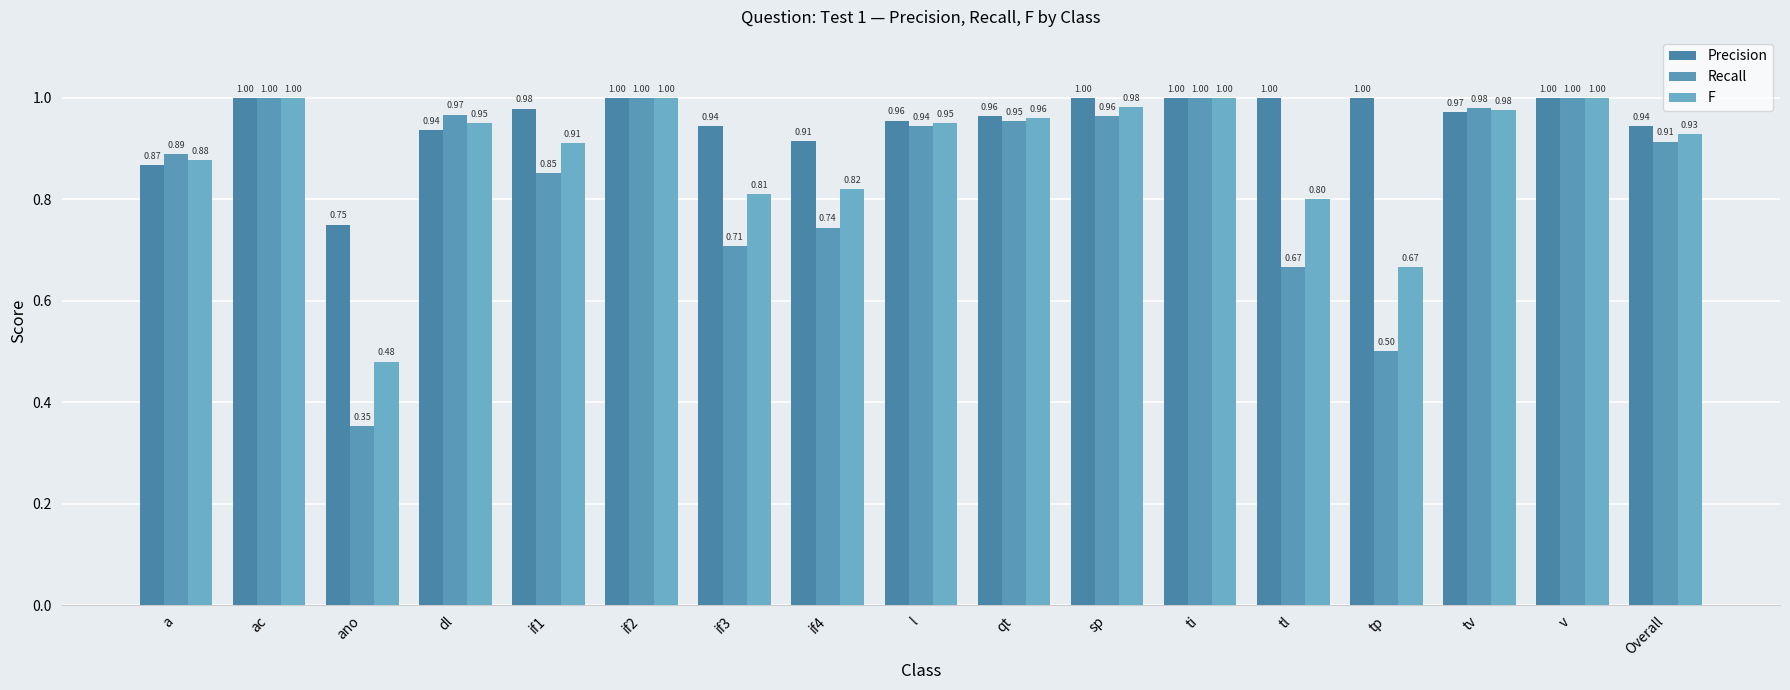

Reading left to right, transcribe all the data shown in this chart.

Precision: a=0.9	ac=1.0	ano=0.8	dl=0.9	if1=1.0	if2=1.0	if3=0.9	if4=0.9	l=1.0	qt=1.0	sp=1.0	ti=1.0	tl=1.0	tp=1.0	tv=1.0	v=1.0	Overall=0.9
Recall: a=0.9	ac=1.0	ano=0.4	dl=1.0	if1=0.9	if2=1.0	if3=0.7	if4=0.7	l=0.9	qt=1.0	sp=1.0	ti=1.0	tl=0.7	tp=0.5	tv=1.0	v=1.0	Overall=0.9
F: a=0.9	ac=1.0	ano=0.5	dl=1.0	if1=0.9	if2=1.0	if3=0.8	if4=0.8	l=0.9	qt=1.0	sp=1.0	ti=1.0	tl=0.8	tp=0.7	tv=1.0	v=1.0	Overall=0.9